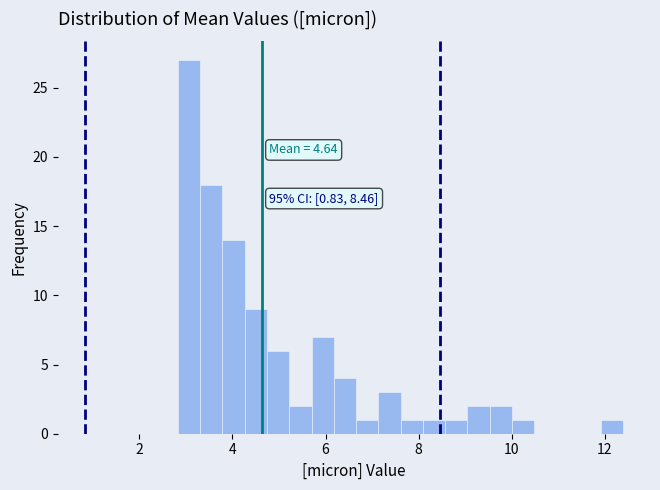

Around what value on the x-axis is the tallest bar? Give the approximate position of its centre, as read against the axis.

3.0